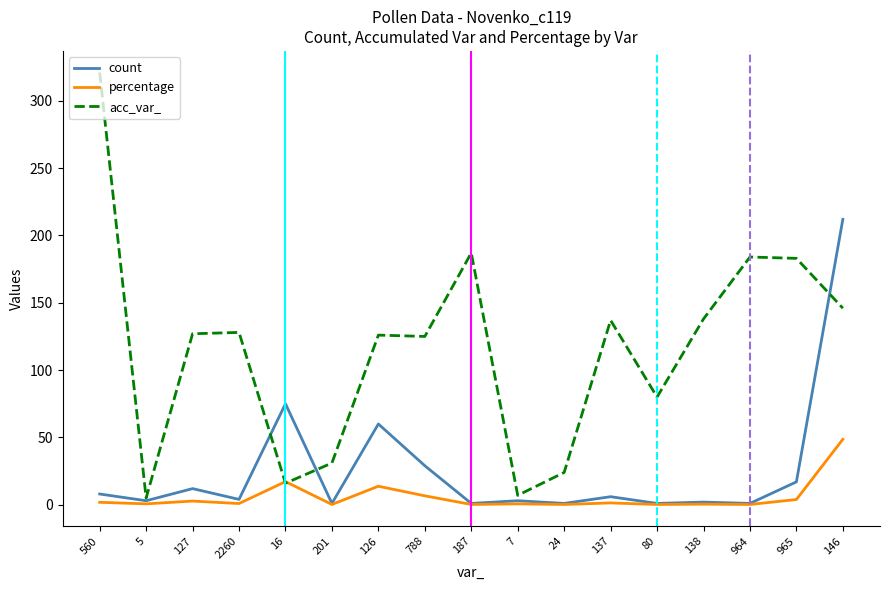

At how many categories does at least one series exceed 305?

1